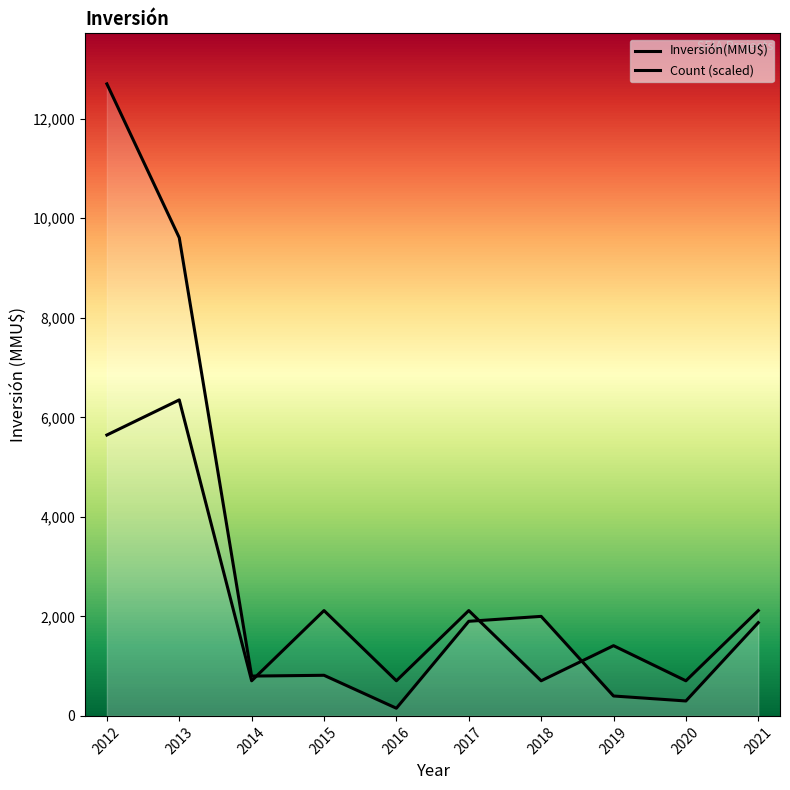

In Count (scaled), how many points are higher than both neighbors (excluding endpoints)?

4